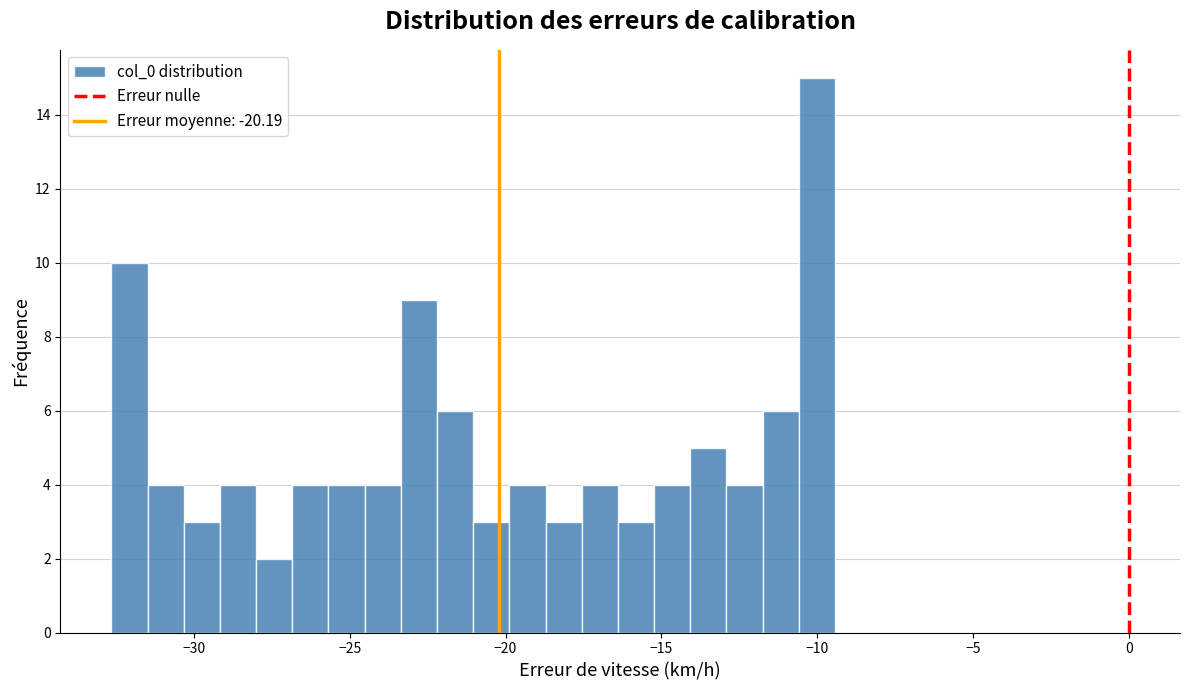

Read against the x-axis, roughly where is the centre of the tallest bar?

-10.0